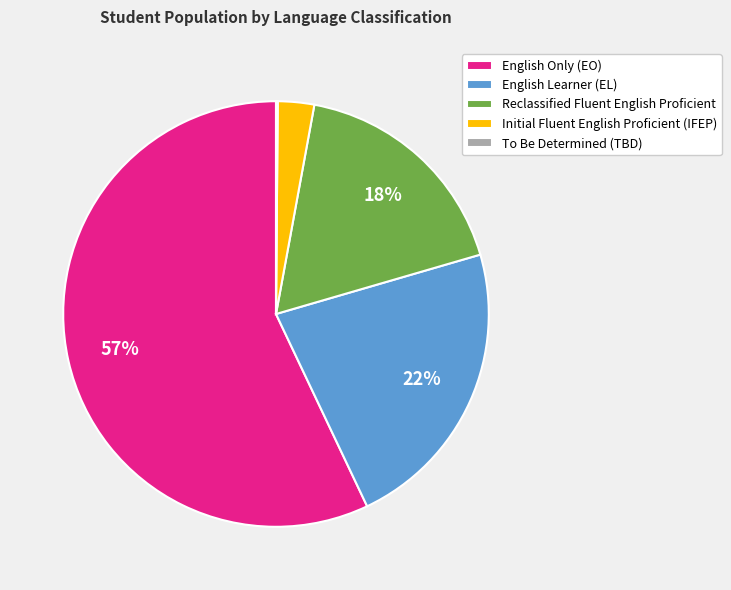

Which slice is the largest?

English Only (EO)